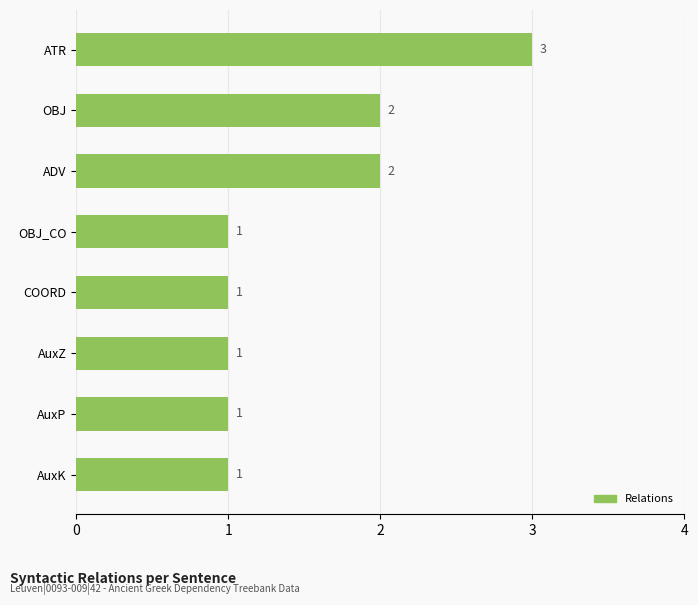

Count the number of values greater than 1.

3